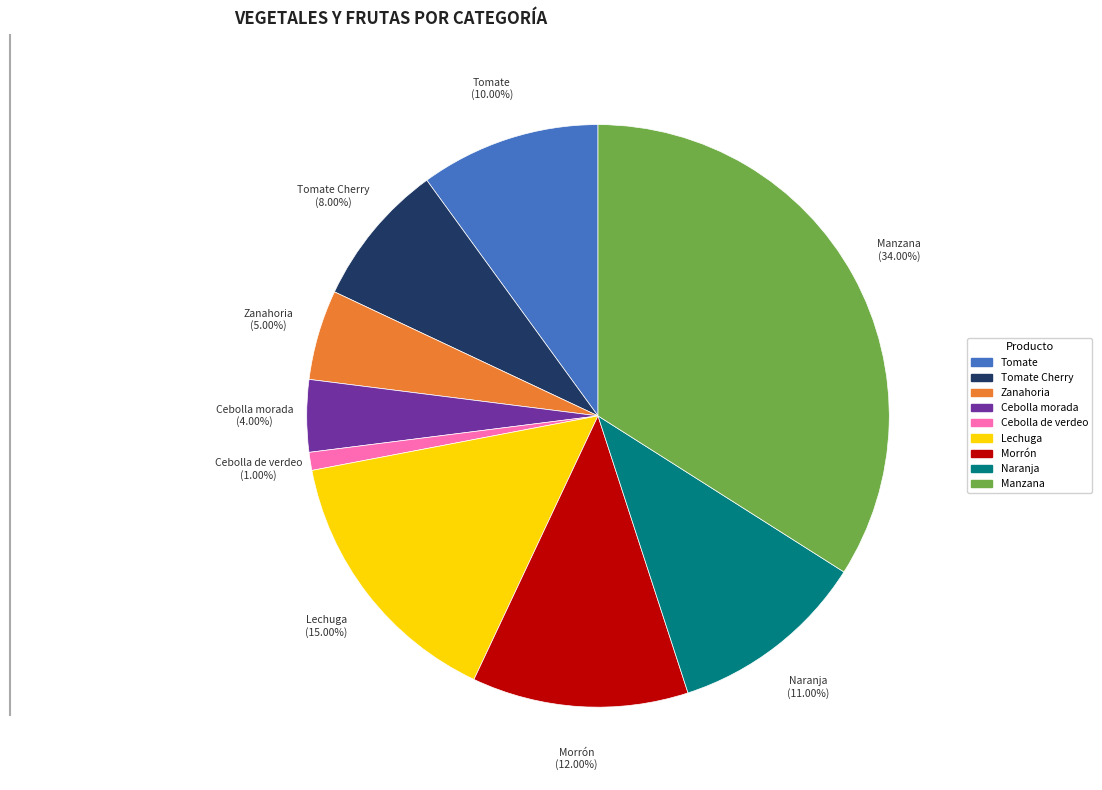

Is there any slice that represents more than half of the pie?

No